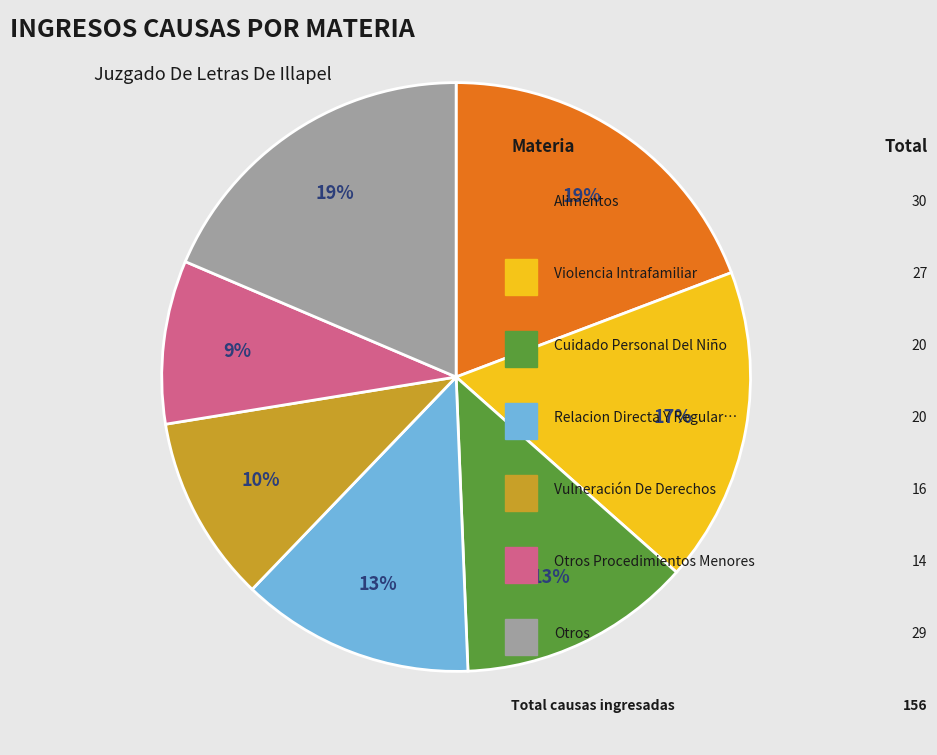

To the nearest percent, what is the difference between the largest and smallest slice percentages?

10%